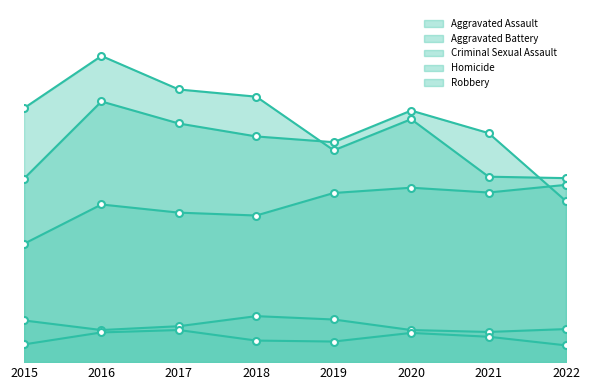

True or false: Criminal Sexual Assault has more than 0 interior local peaks.

True